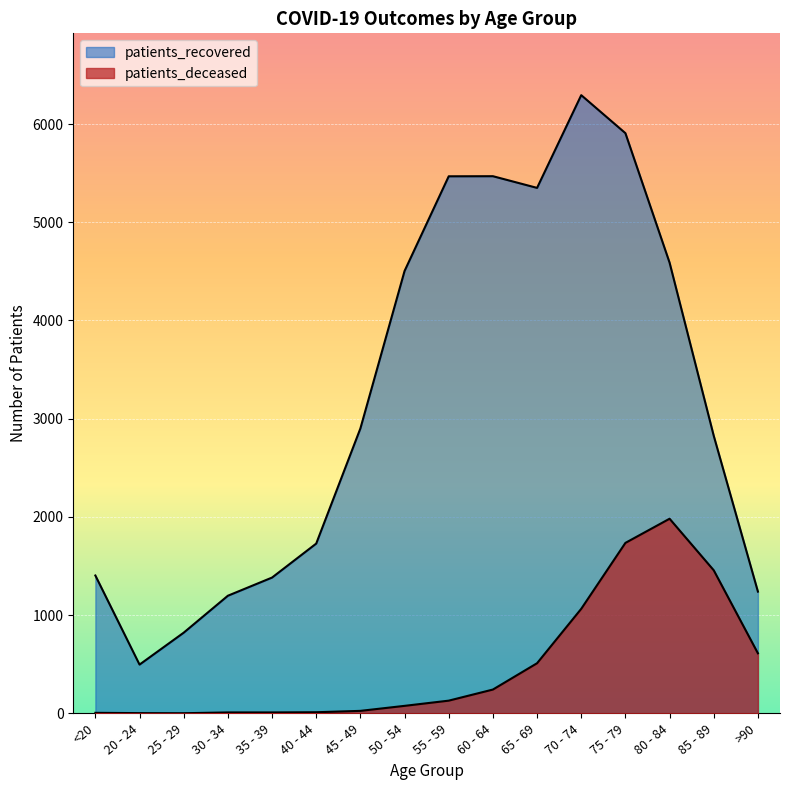

List the series in order of their overall mean, lowest first.

patients_deceased, patients_recovered